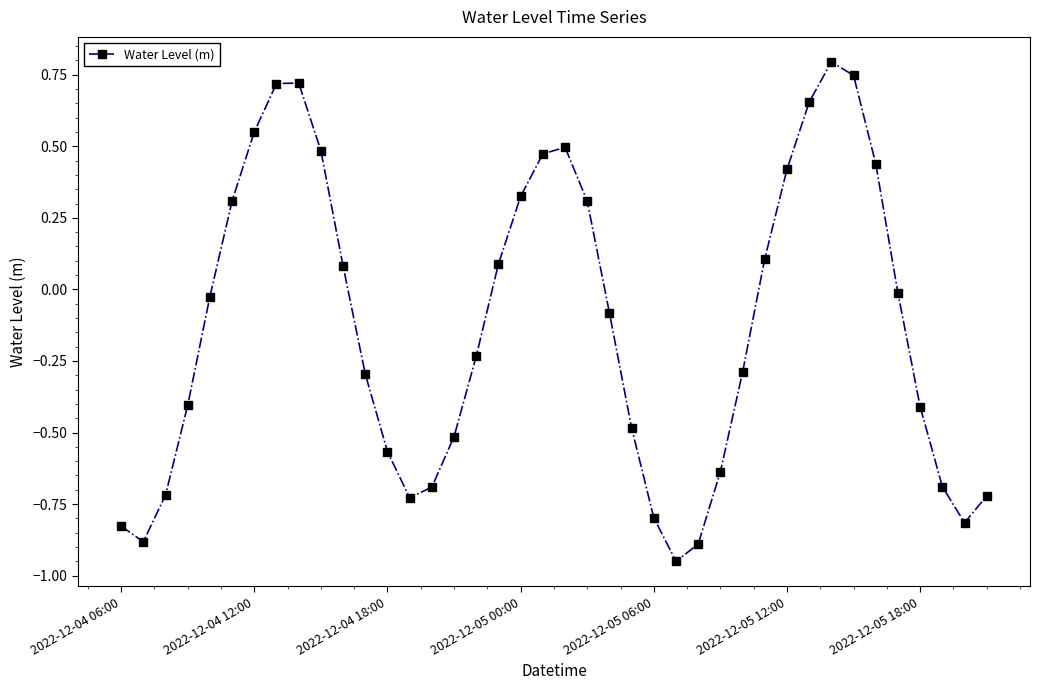

What is the sum of all values?

-4.9